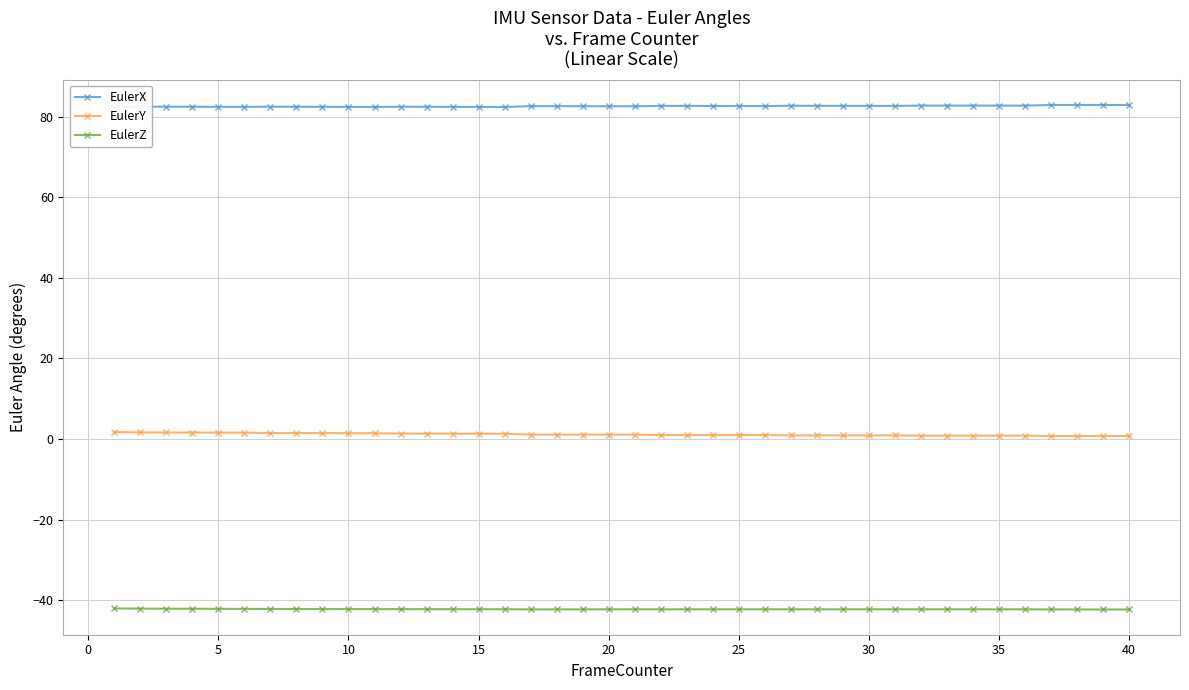

How many data points does each series have?

40